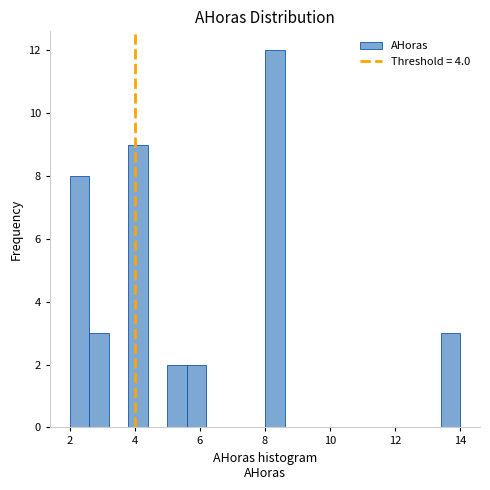

Read against the x-axis, roughly where is the centre of the tallest bar?

8.4